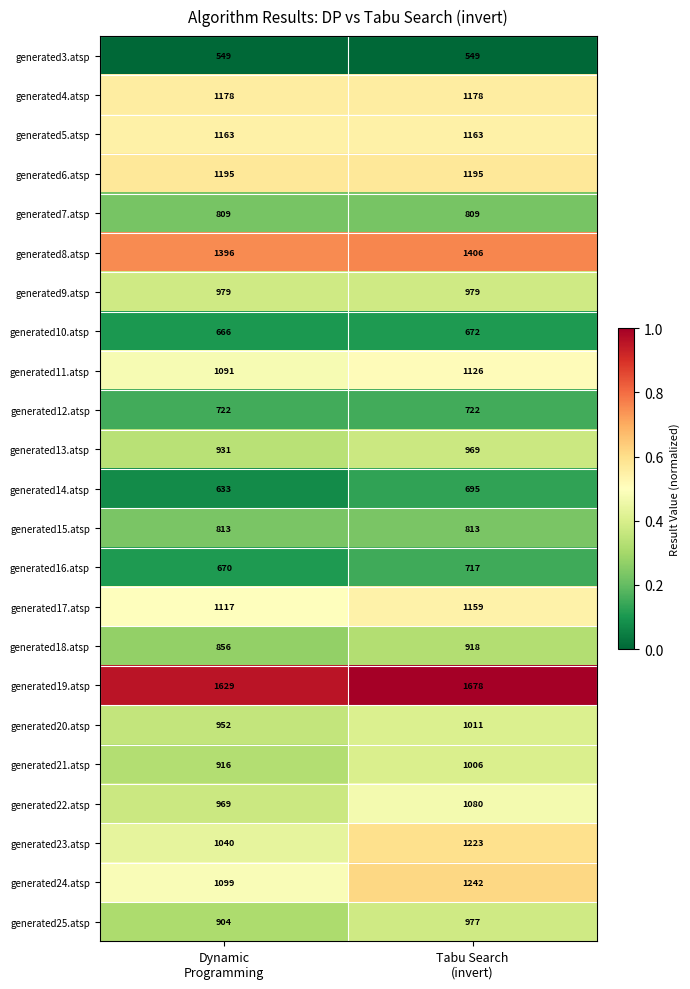

Which series has the largest range (max minus min)?

generated23.atsp